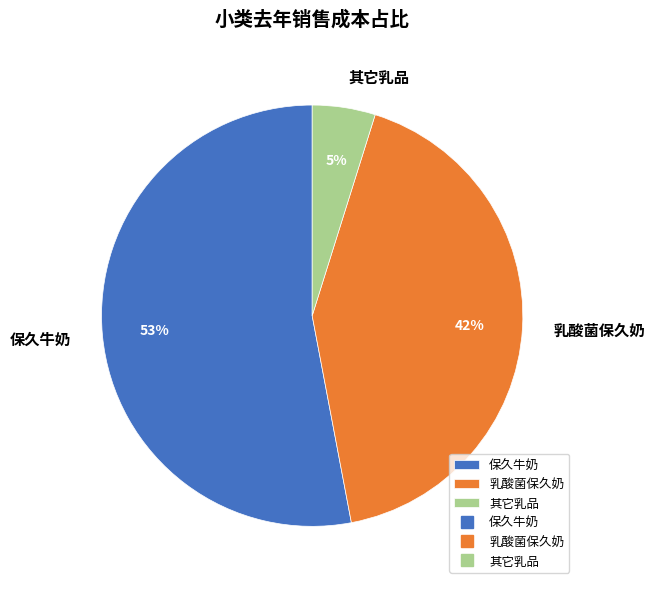

Count the number of slices in the pie.

3